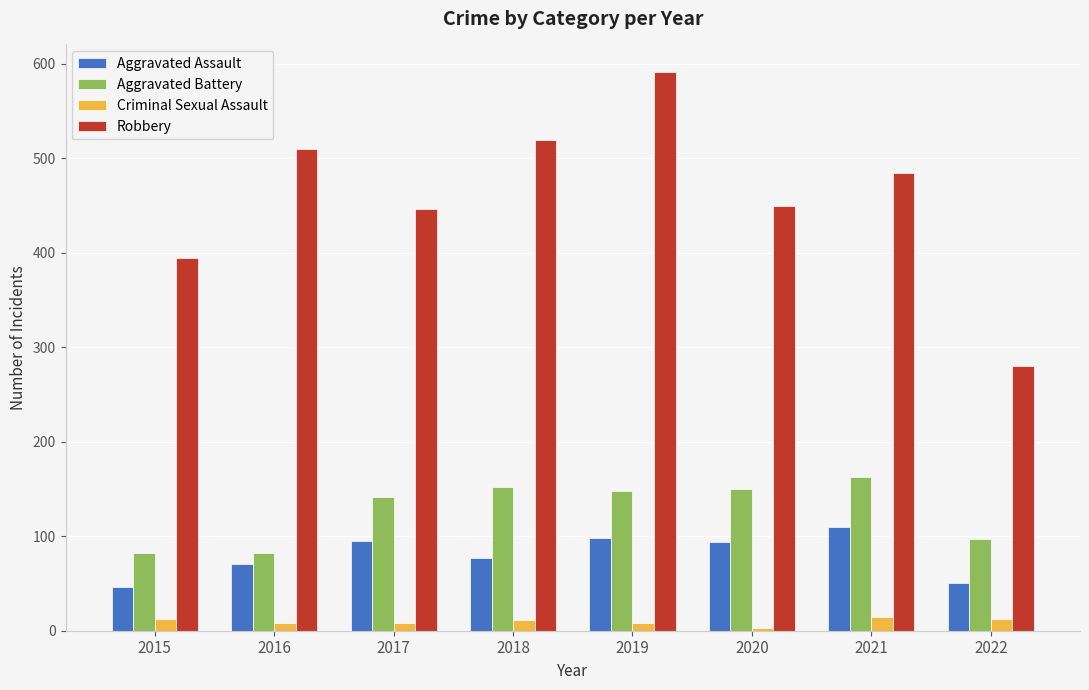

What is the difference between the second highest and second lowest values in the Robbery series?

124